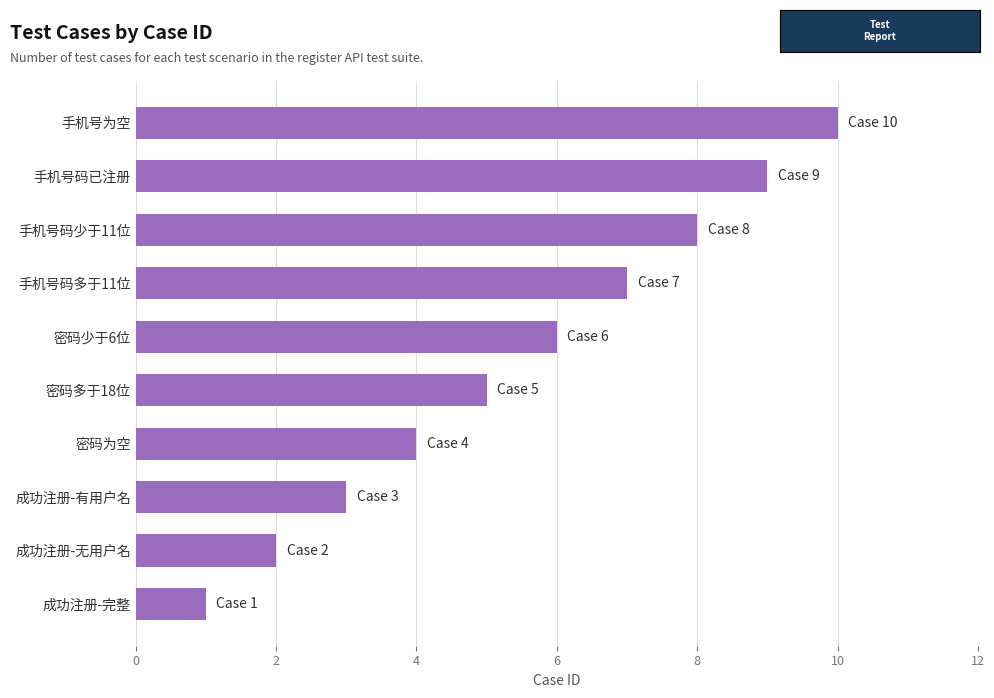

Between 密码多于18位 and 成功注册-完整, which is larger?

密码多于18位